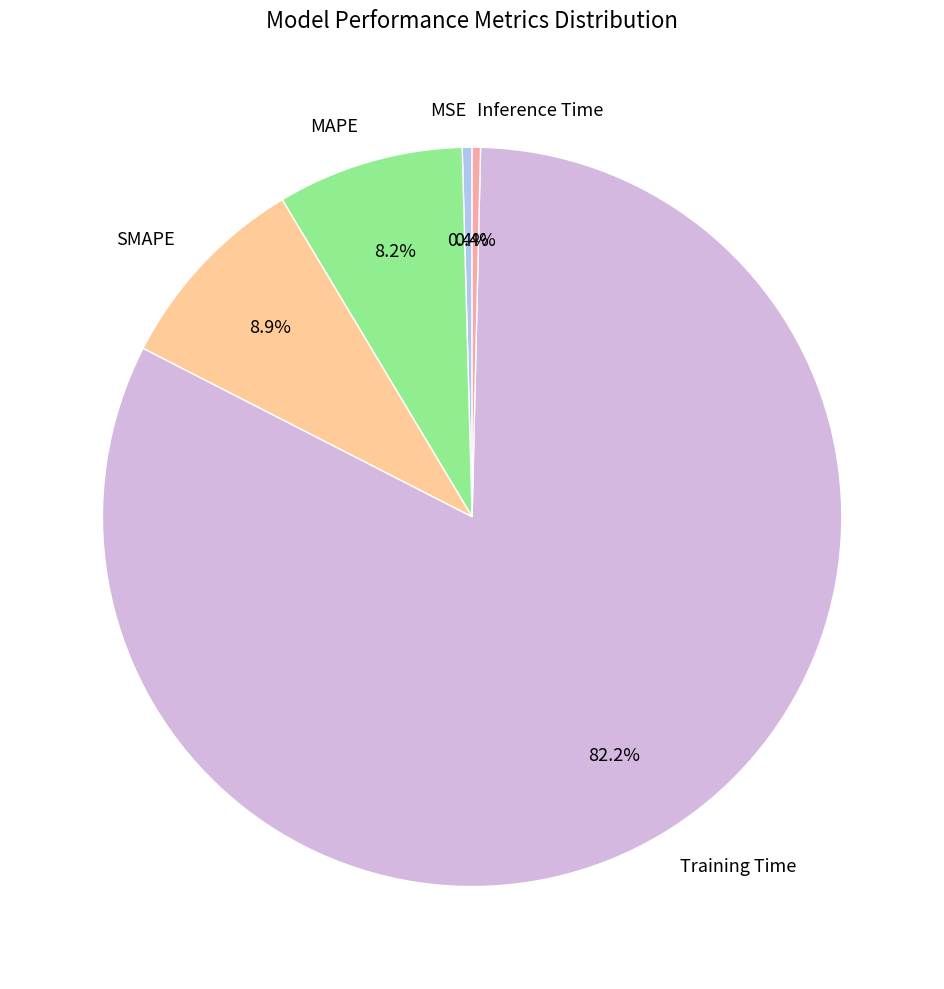

Which slice is the largest?

Training Time